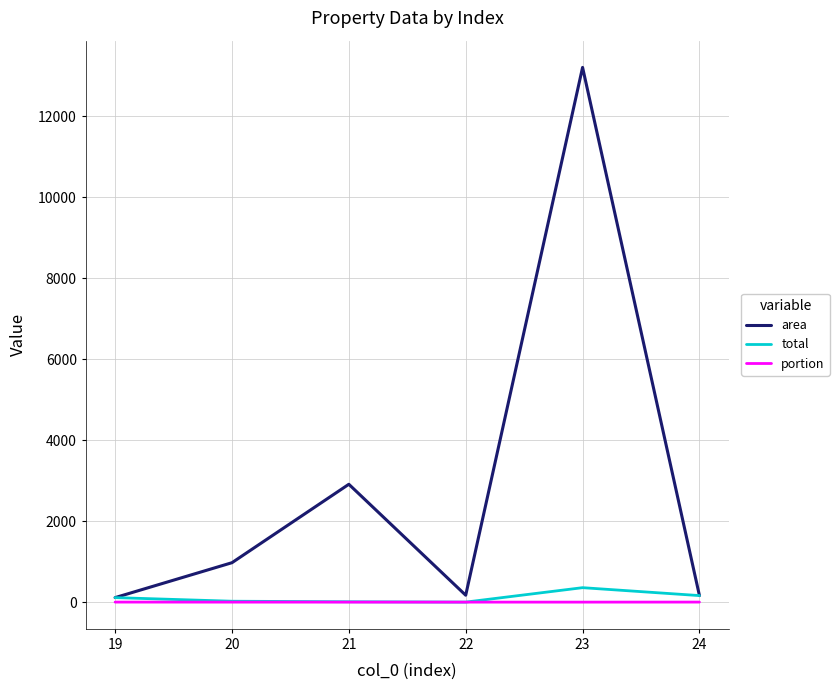

At how many categories does at least one series exceed 3147?

1